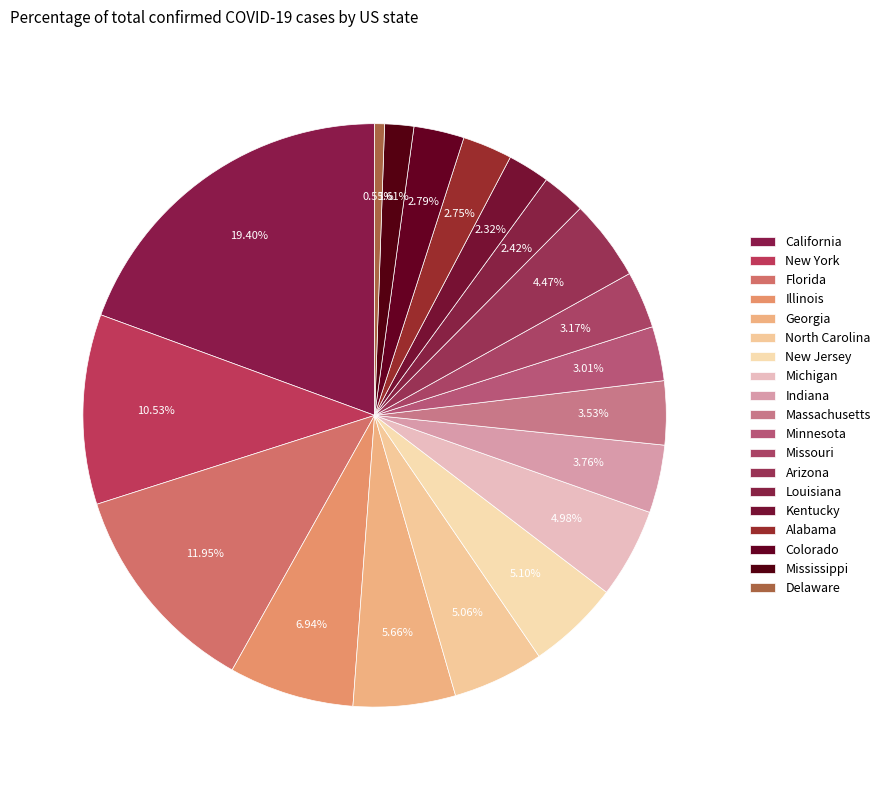

How many segments does this pie chart have?

19